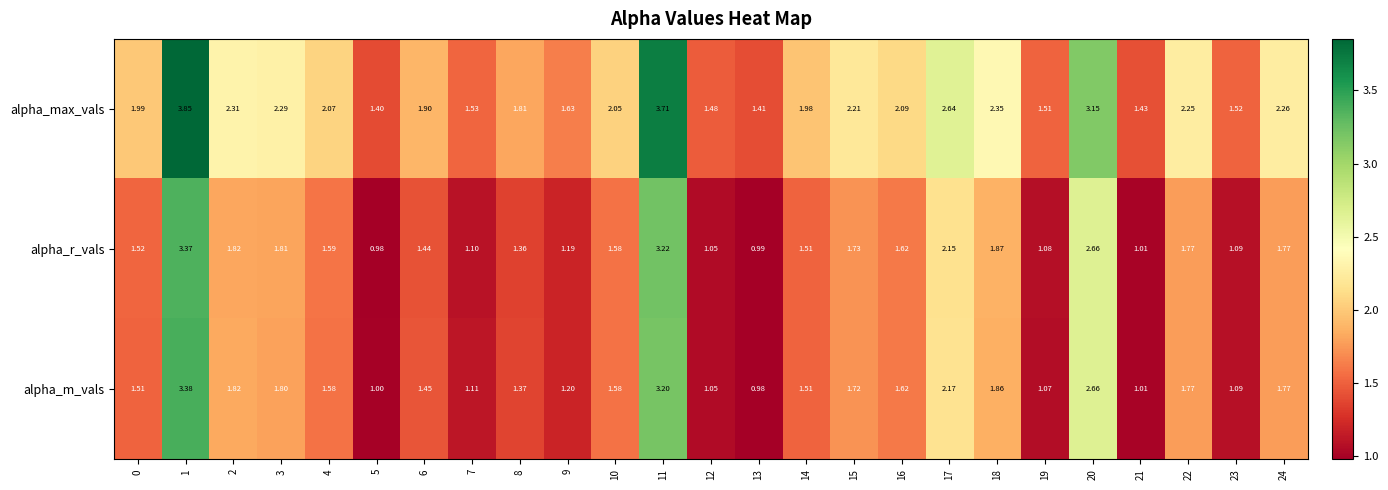

Rank the series by their maximum value, from highest to lowest.

alpha_max_vals, alpha_m_vals, alpha_r_vals